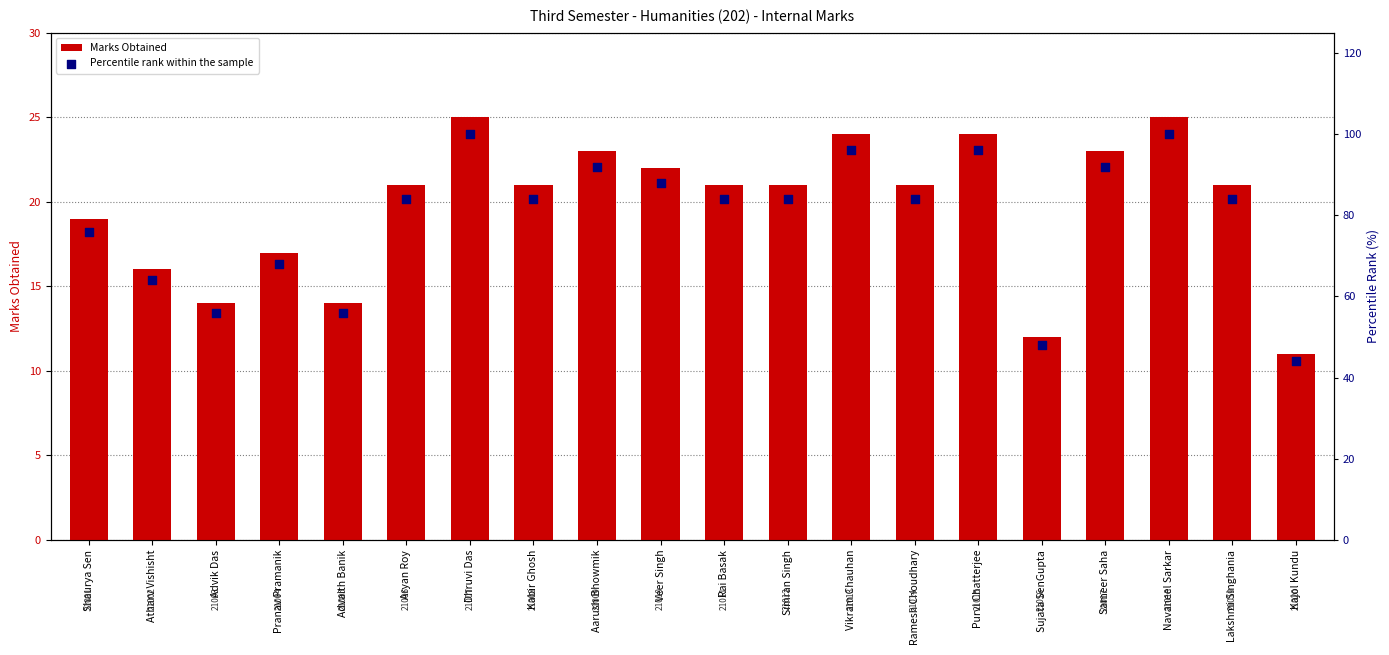

Which series has the largest total across all categories?

Percentile rank within the sample